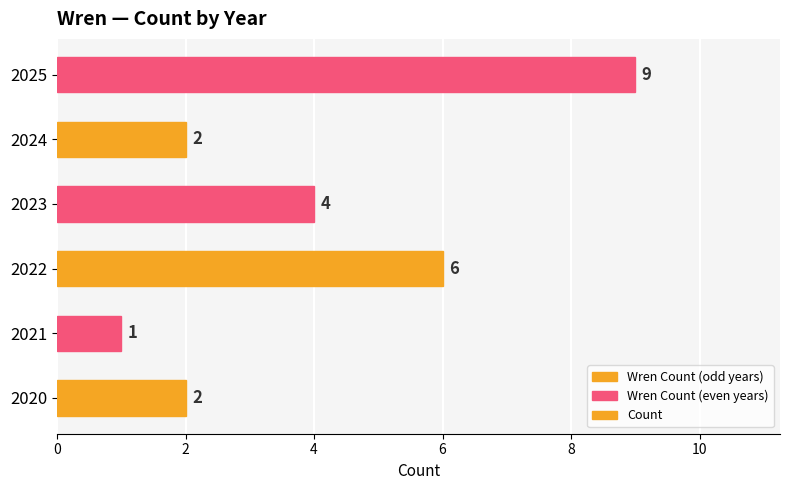

What is the sum of the values at 2021 and 2022?

7